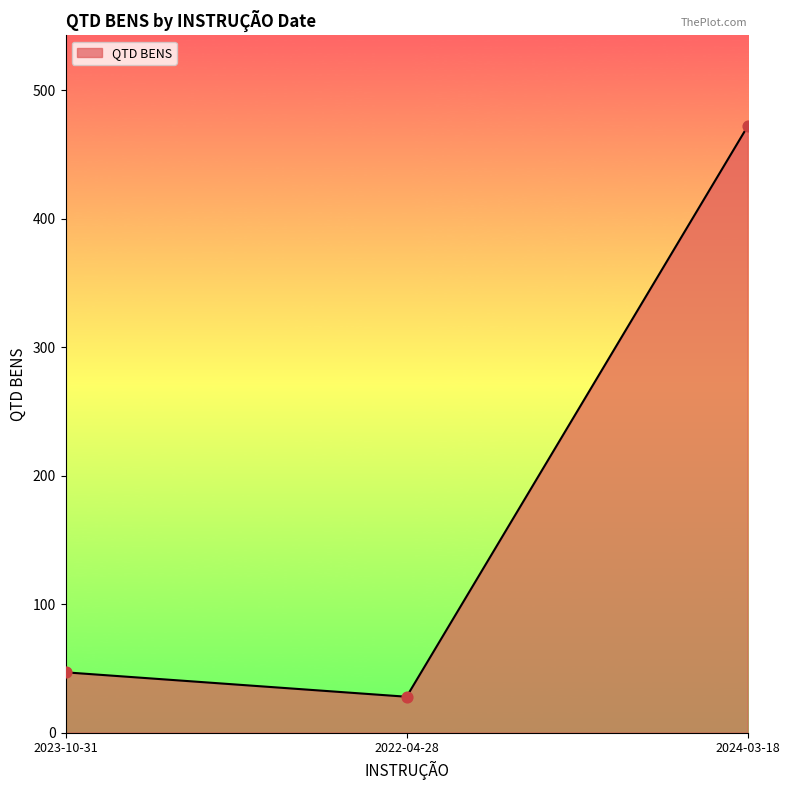

Between 2022-04-28 and 2024-03-18, which is larger?

2024-03-18